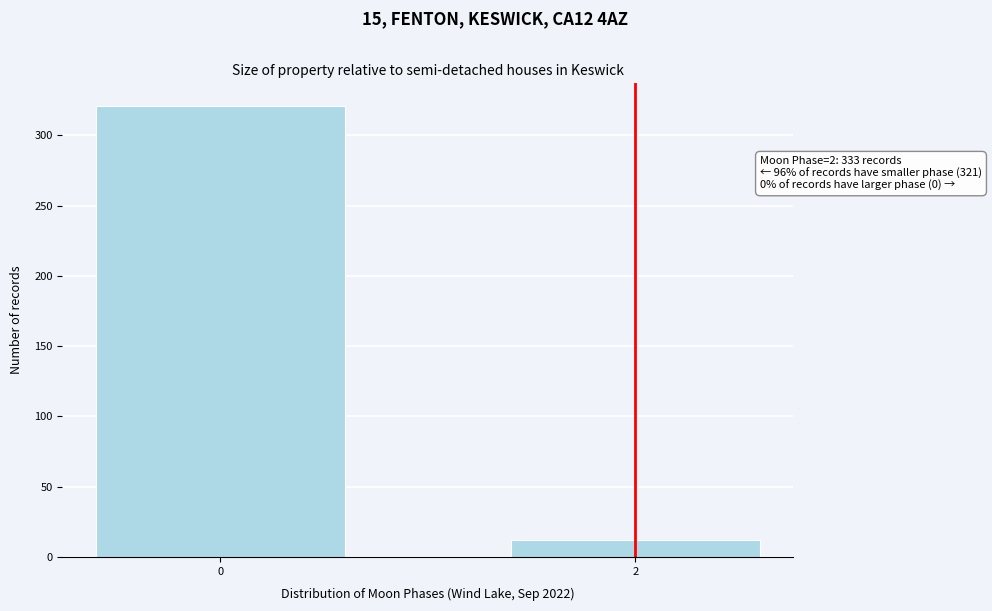

Reading left to right, list all the values displayed in this chart.

0=321	2=12